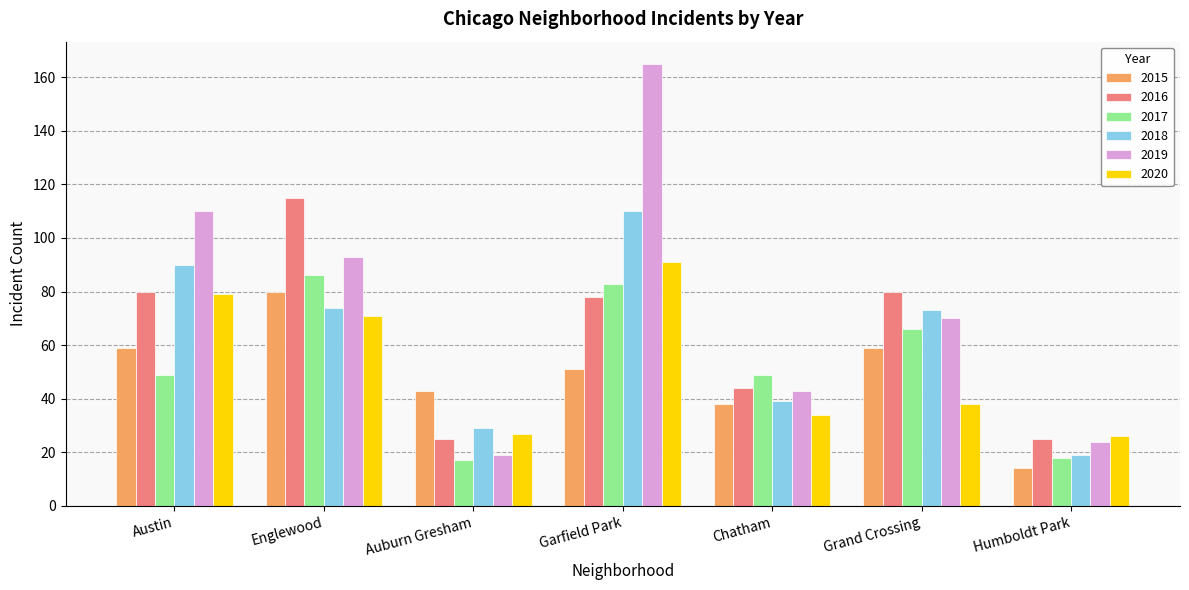

What value does the 2017 series have at Auburn Gresham?

17